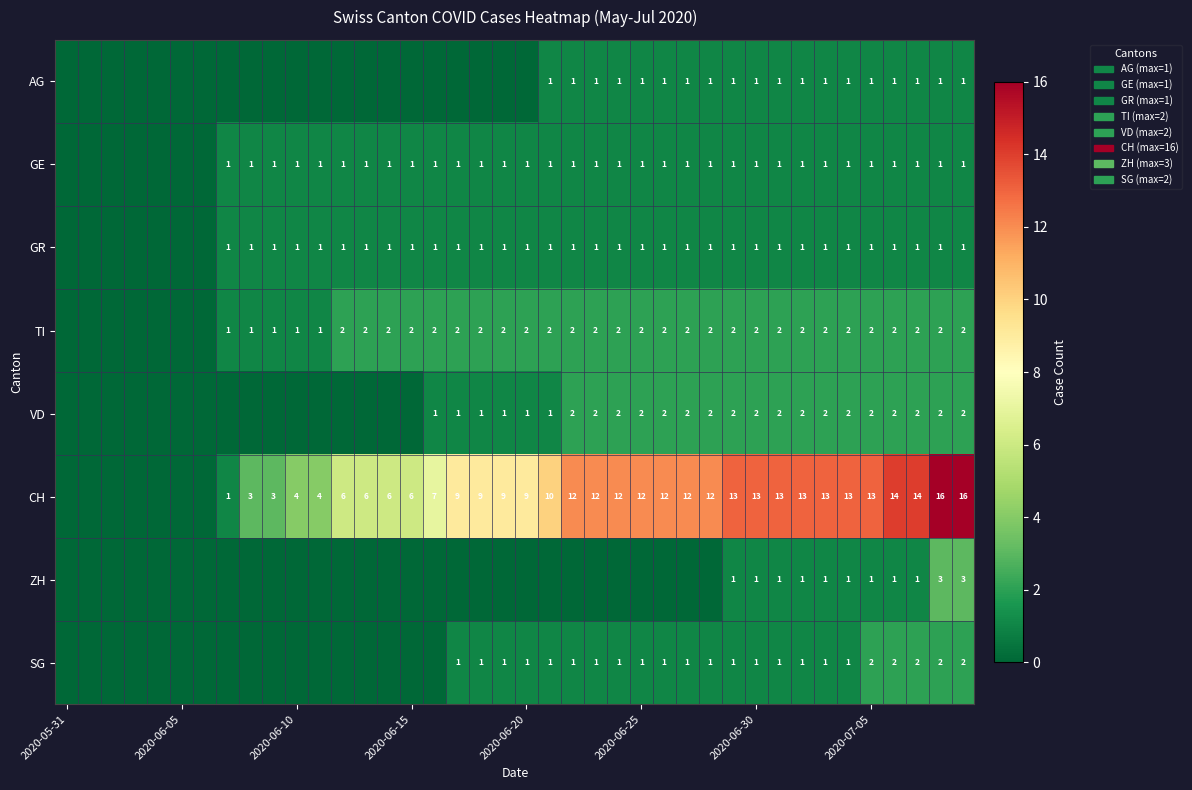

Is it true that TI equals 4 at 2020-06-15?

False